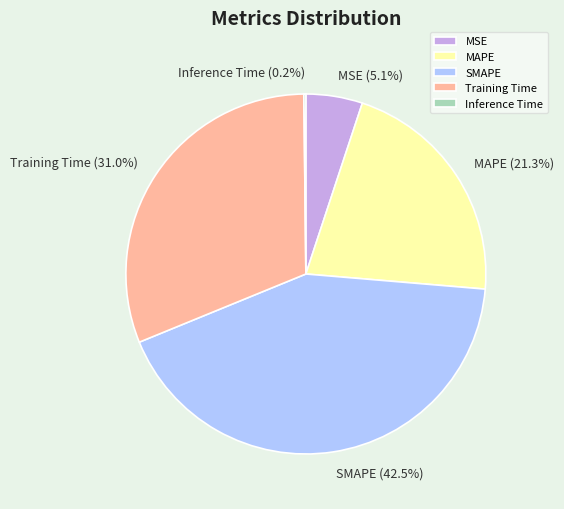

Does MSE represent more than half of the total?

No